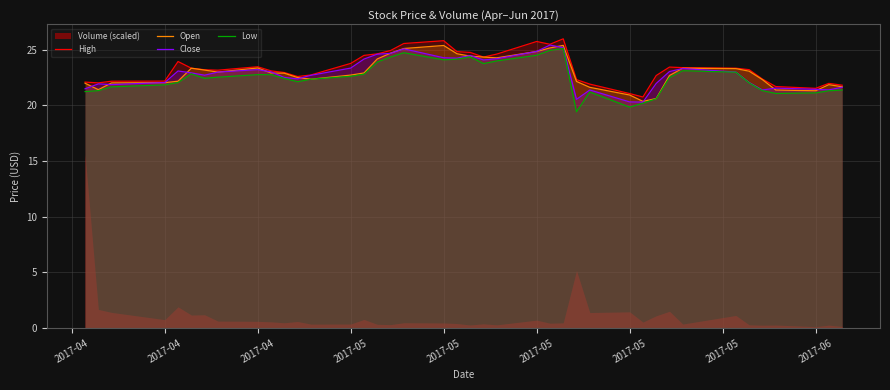

What is the average value of the High series?

23.3